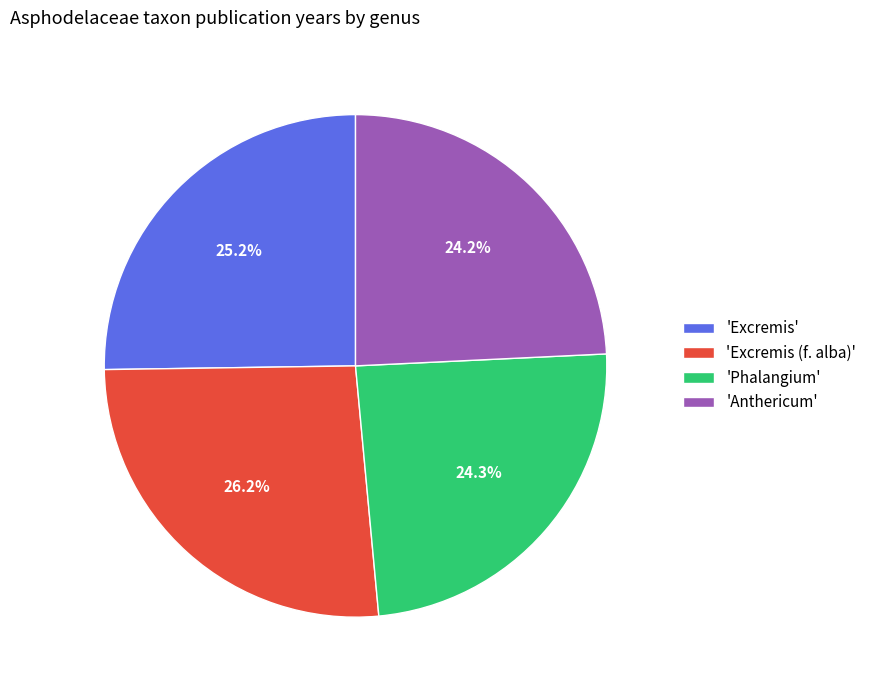

Is 'Phalangium' the majority of the pie?

No